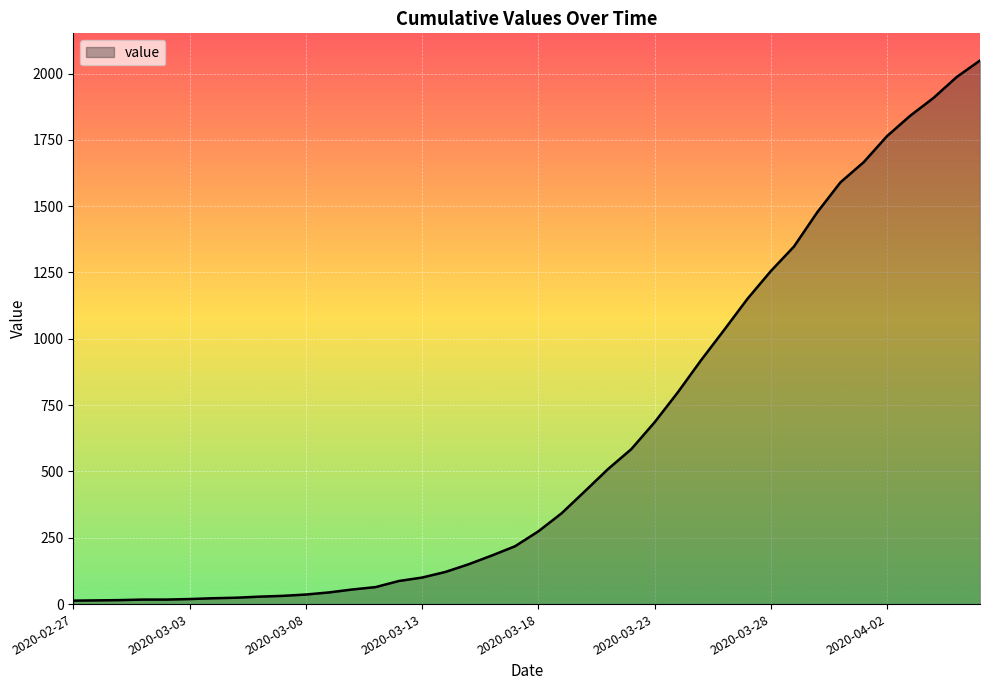

How many lines are shown in the chart?

1